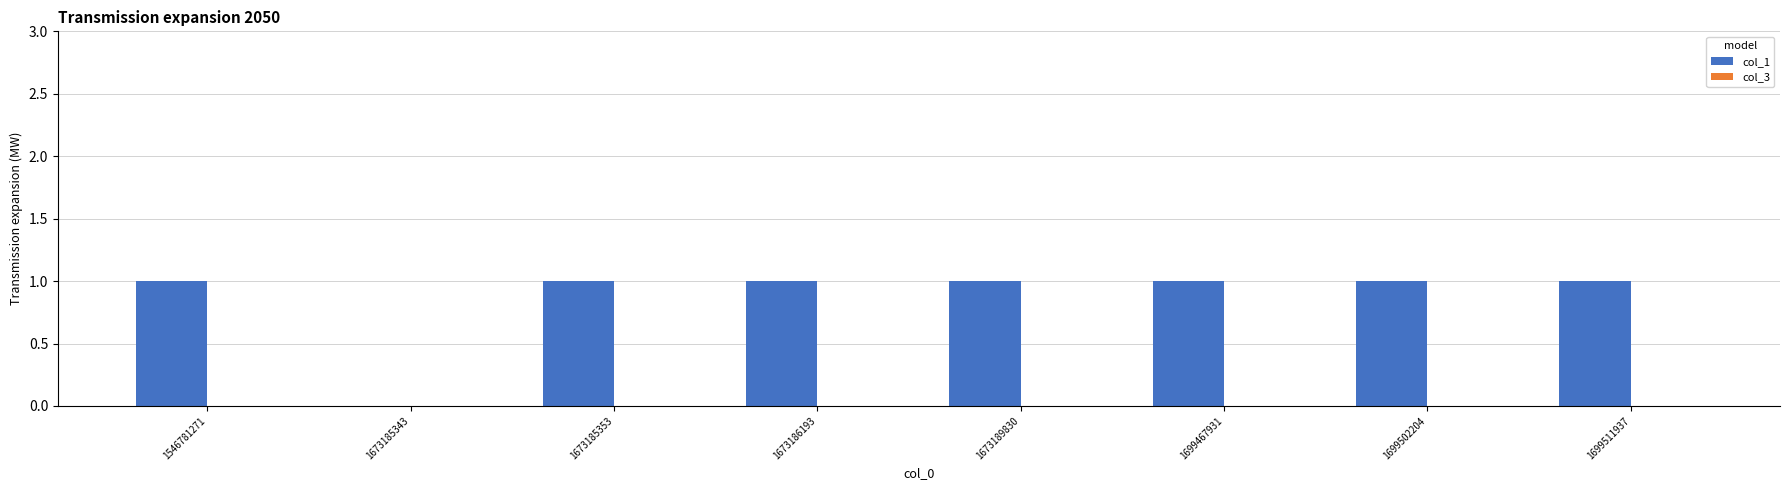

Reading left to right, extract all data points from this chart.

1546781271=1	1673185343=0	1673185353=1	1673186193=1	1673189830=1	1699467931=1	1699502204=1	1699511937=1